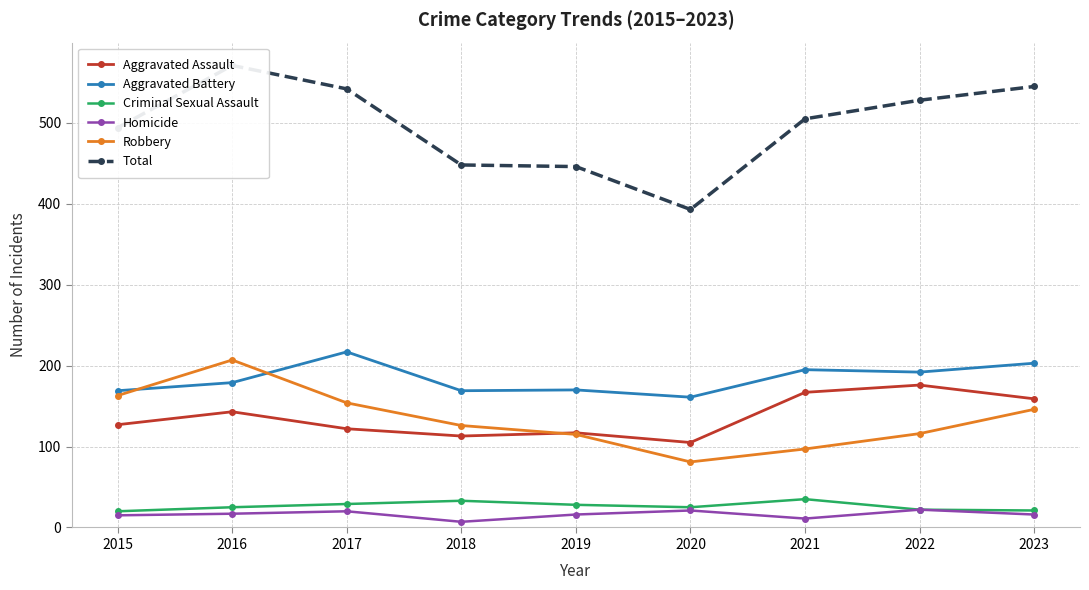

Where does the Homicide series first go above 16?

2016